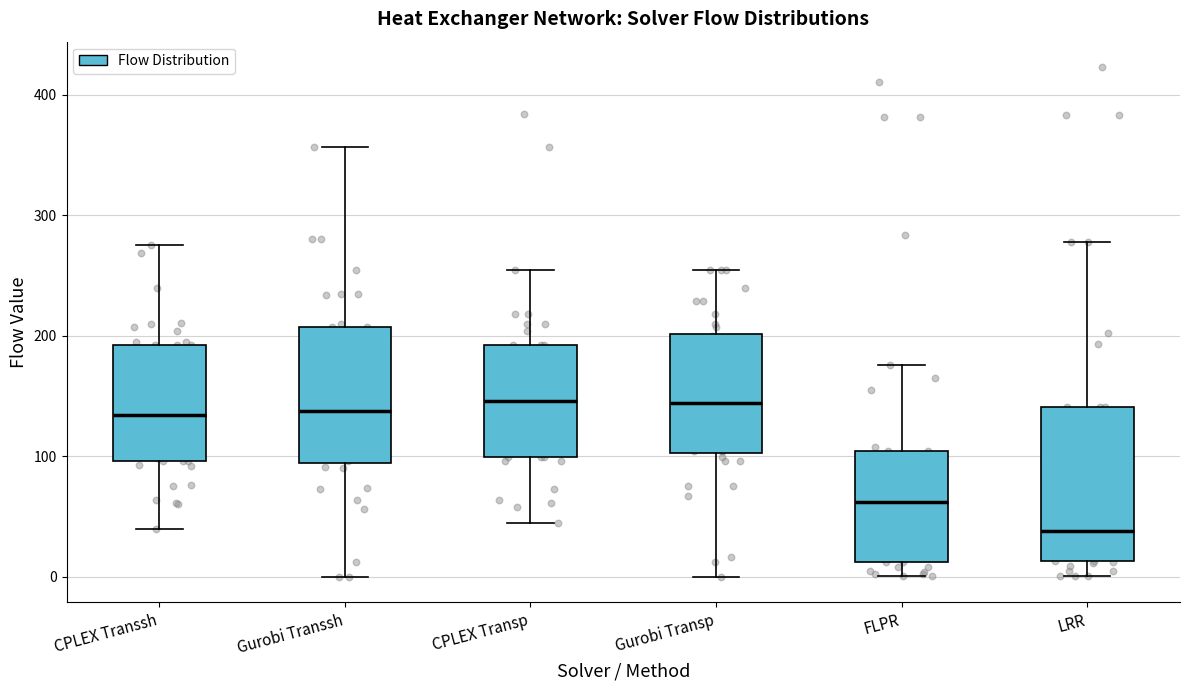

Comparing the boxes themselves (not the whiskers), which one is the tallest?

LRR